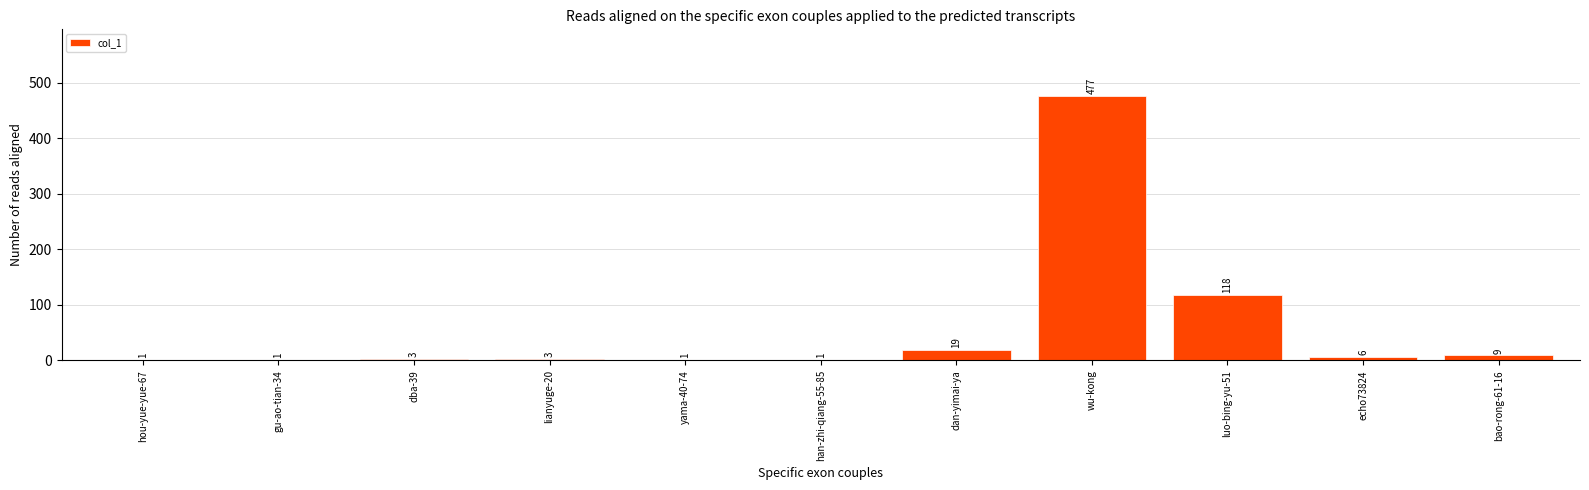

What is the sum of all values?

639